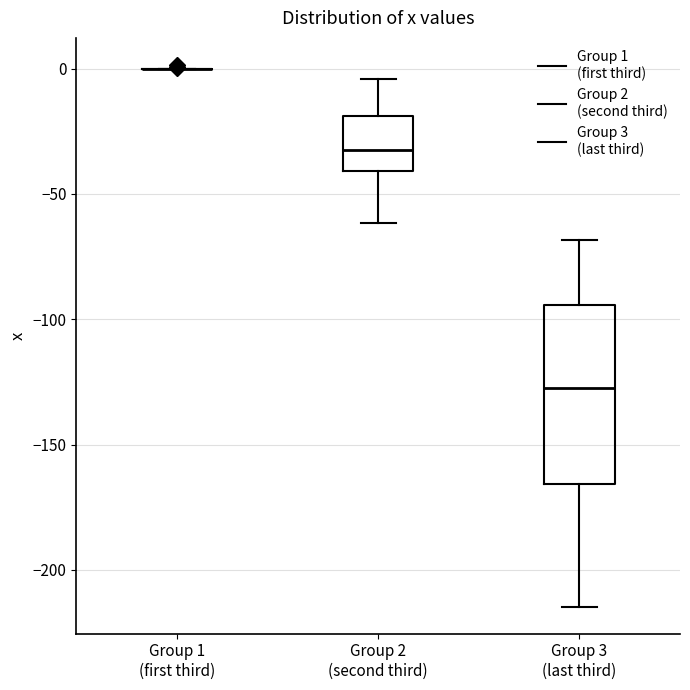

Comparing the boxes themselves (not the whiskers), which one is the tallest?

Group 3 (last third)